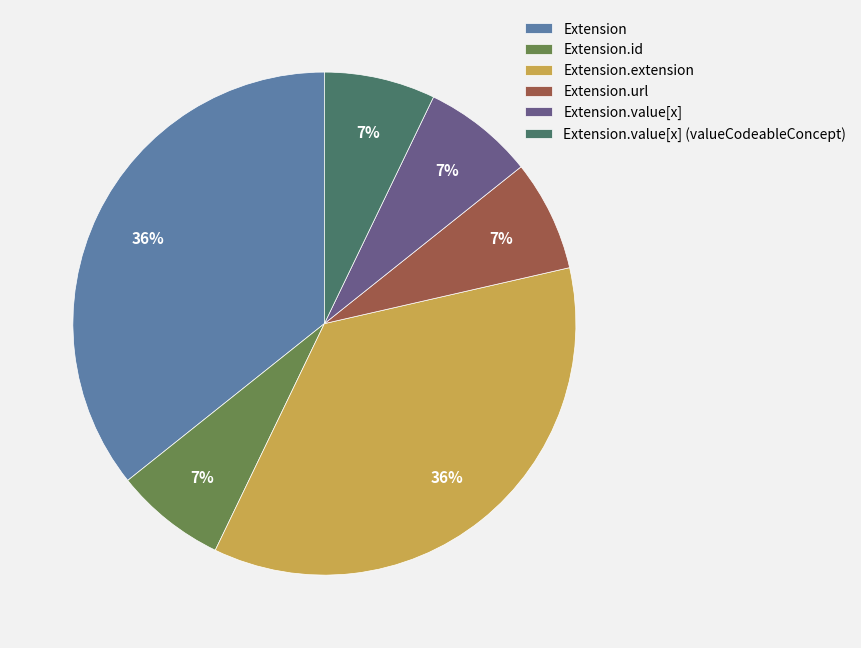

Is there a majority slice in this chart?

No